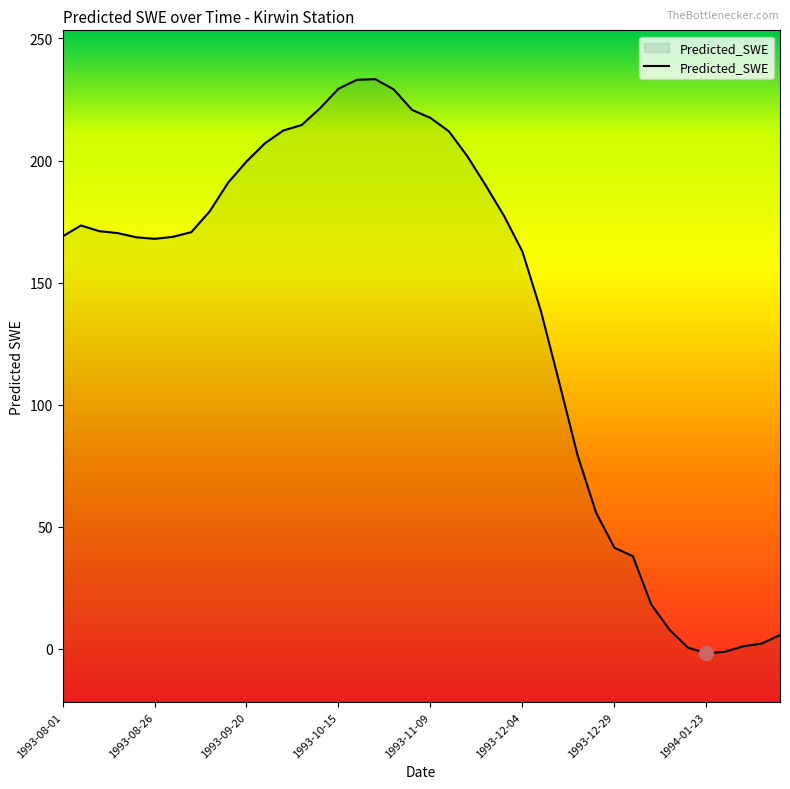

Where is the first local maximum?

1993-08-06